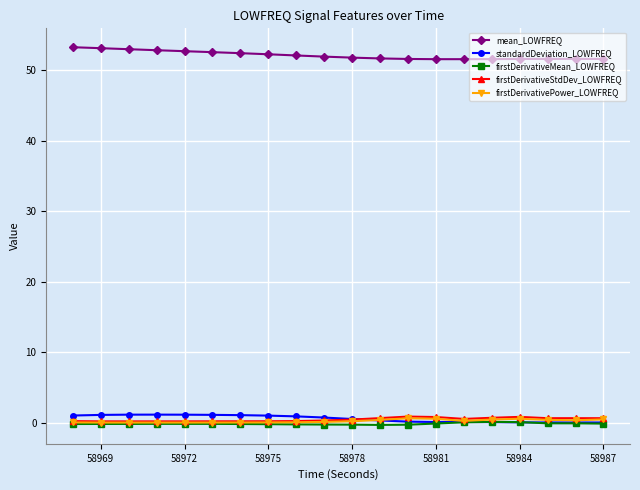

What is the average value of the standardDeviation_LOWFREQ series?

0.6